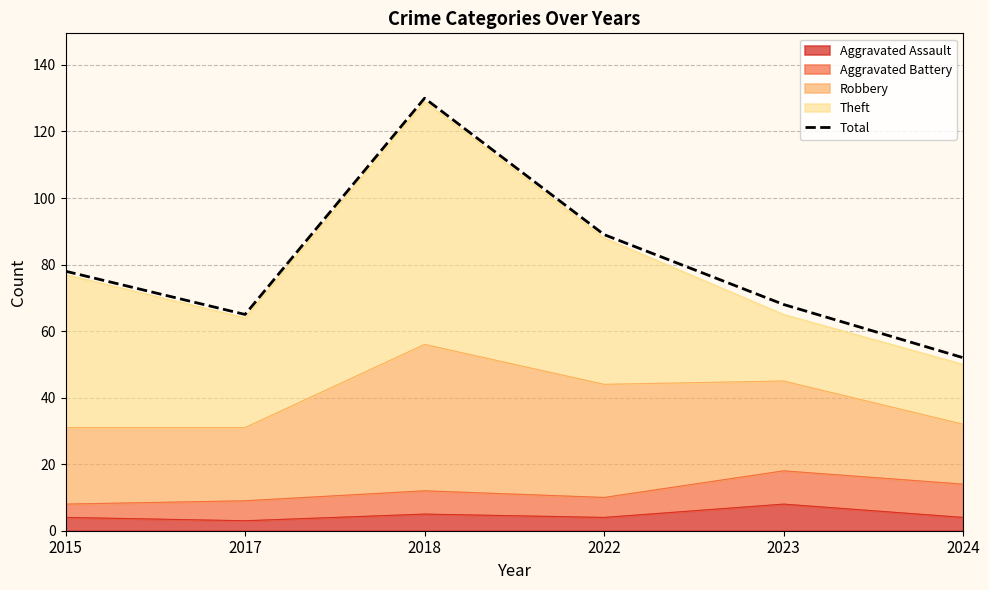

What is the difference between the maximum and minimum values?

78